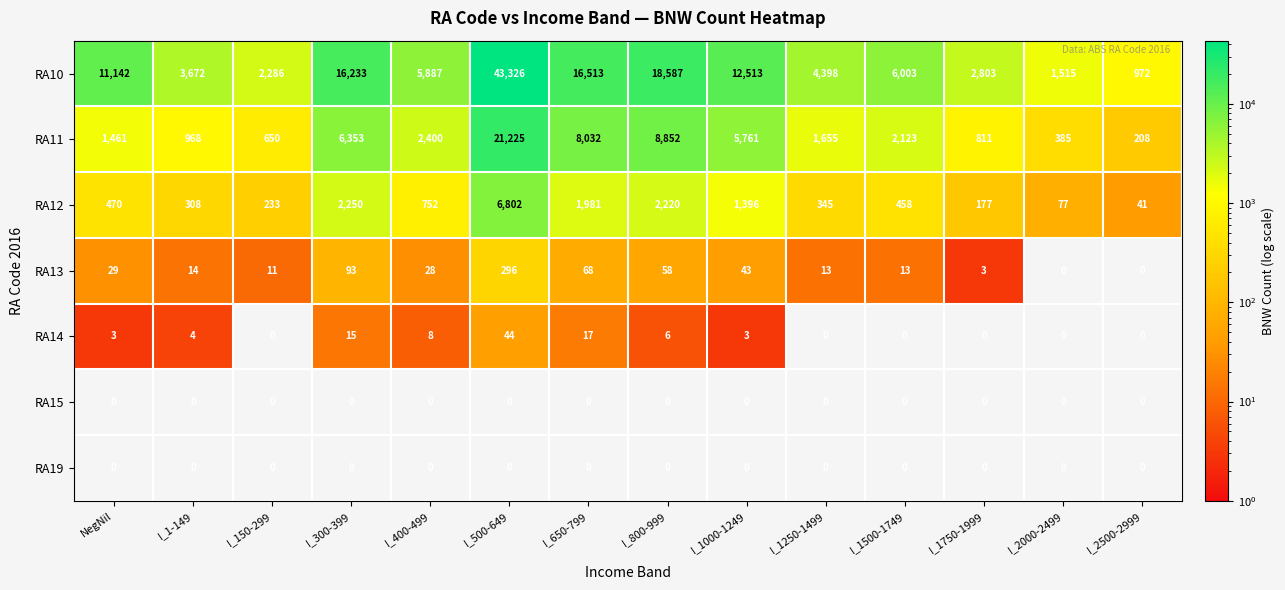

What is the average value of the RA14 series?

7